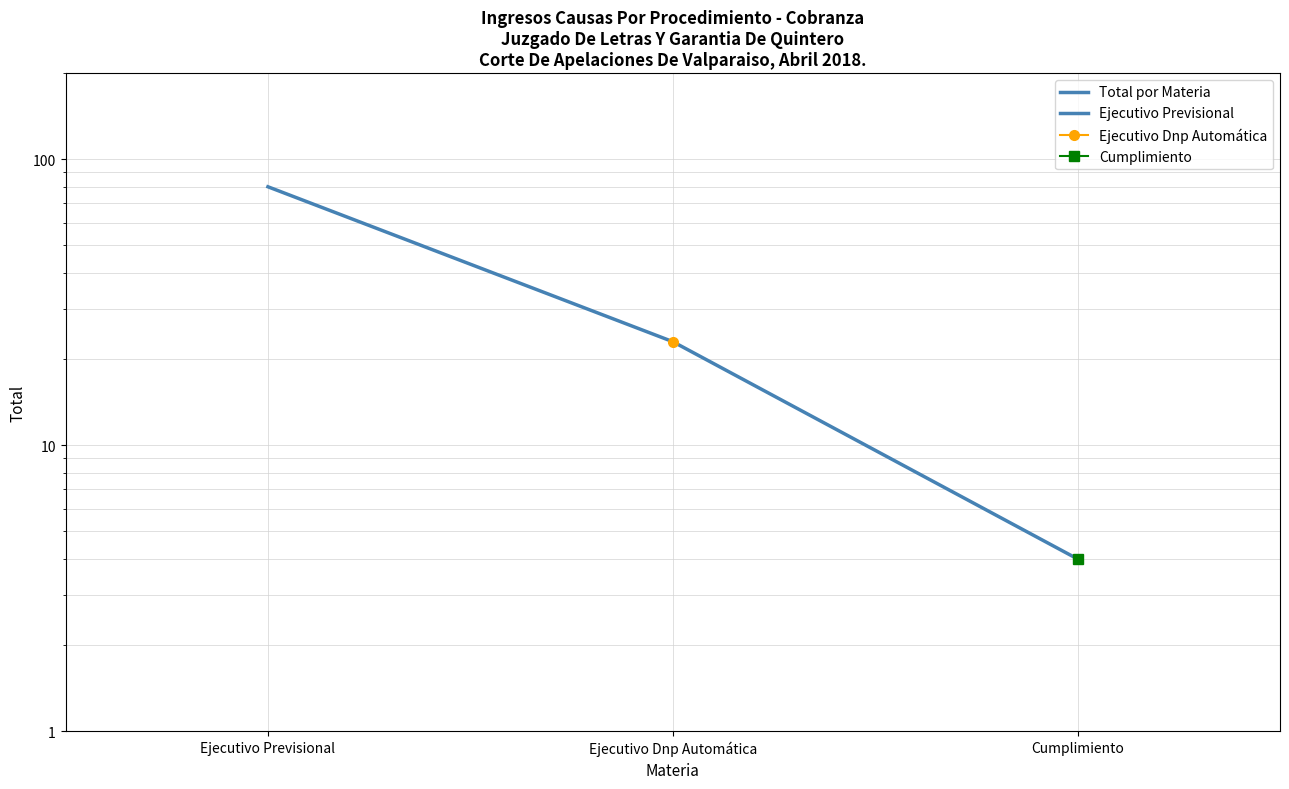

What is the change in value from Ejecutivo Previsional to Cumplimiento?

-76